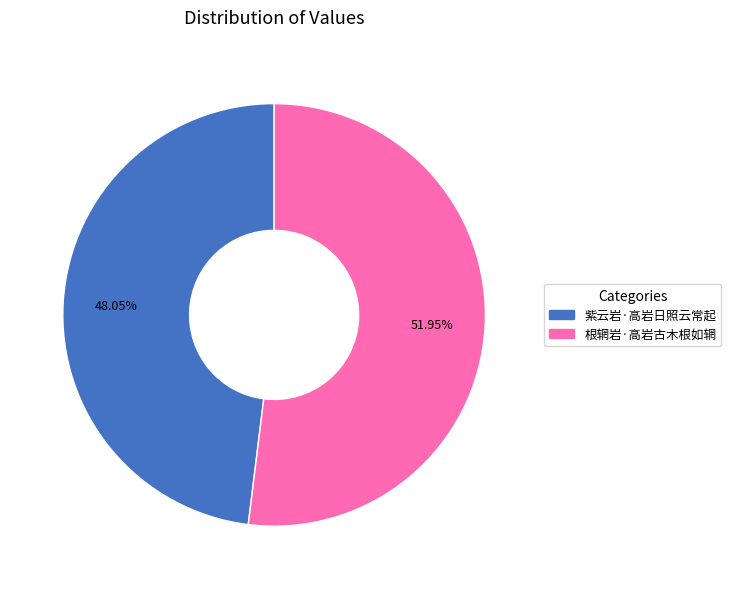

Which category has the biggest portion of the pie?

根辋岩·高岩古木根如辋